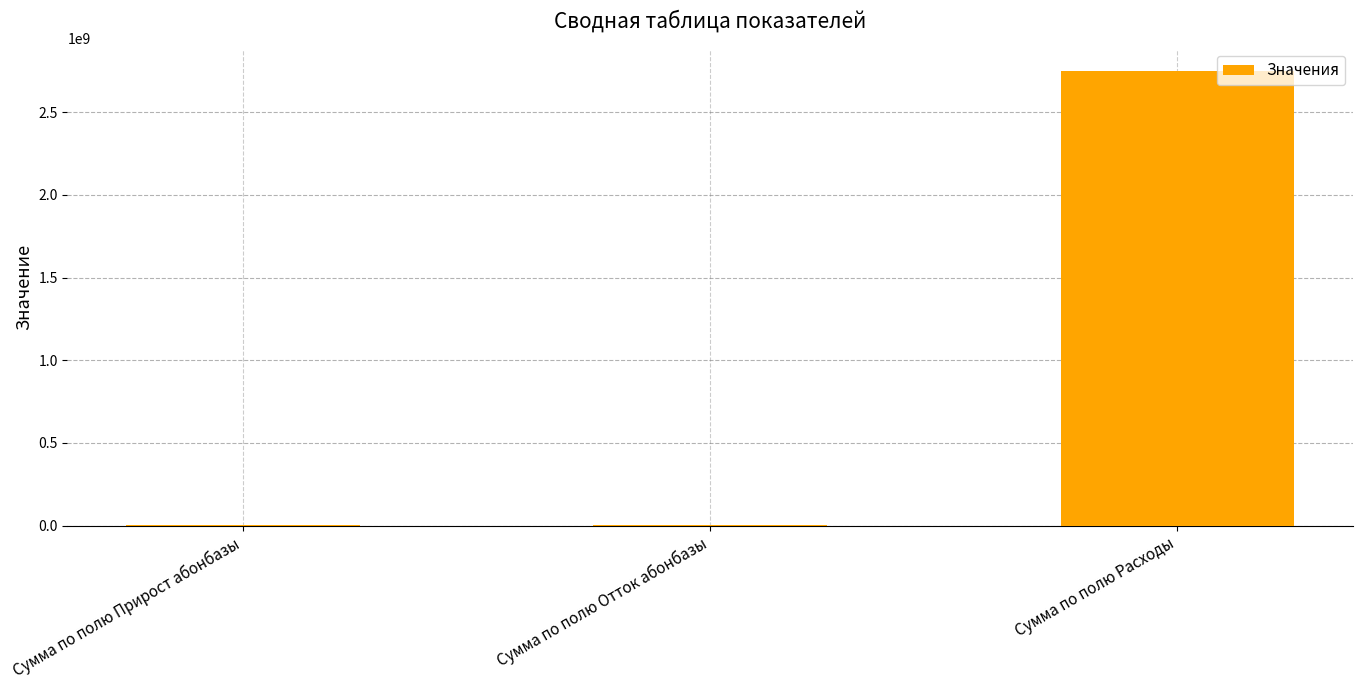

What is the greatest value displayed?

2746842384